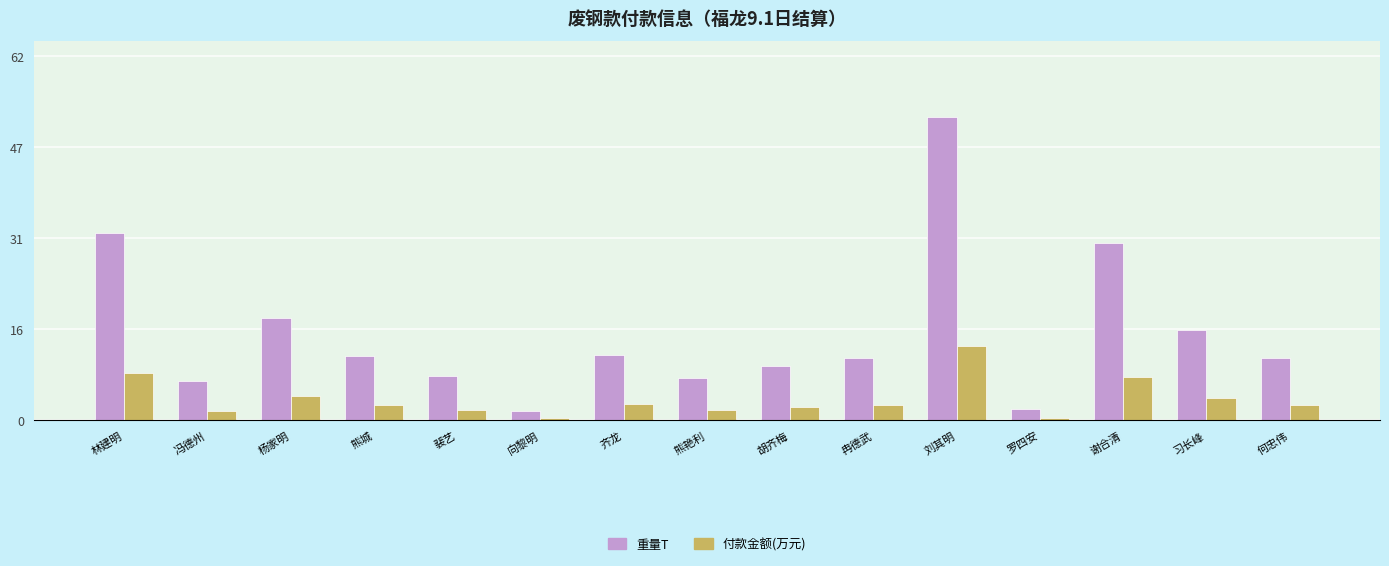

Which category has the highest value in the 重量T series?

刘其明